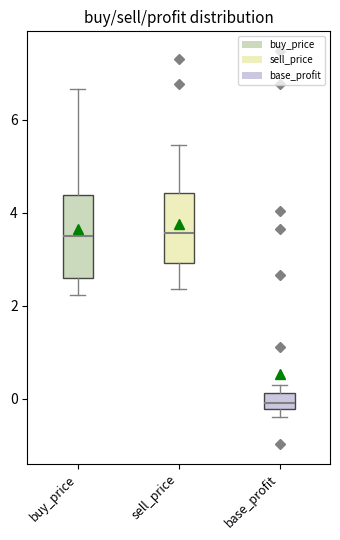

Reading left to right, read every box against the y-axis: the position of its median line, the range the box covers, and the ends of its whiskers. The values are not printed on the chart, so give them approximately, as read against the axis.

buy_price: median 3.6, box 2.6 to 4.4, whiskers 2.2 to 6.6
sell_price: median 3.6, box 3.0 to 4.4, whiskers 2.4 to 5.4
base_profit: median 0.0, box -0.2 to 0.2, whiskers -0.4 to 0.2 (just above the box's upper edge)